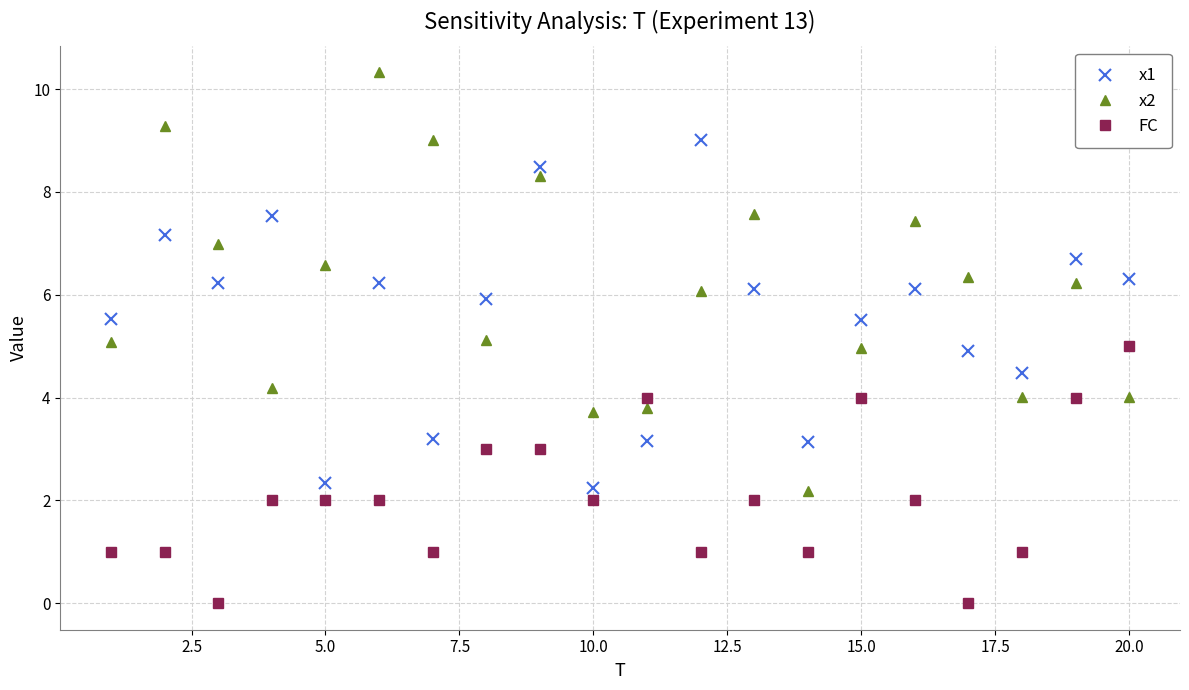

What is the maximum value shown in the chart?

10.3